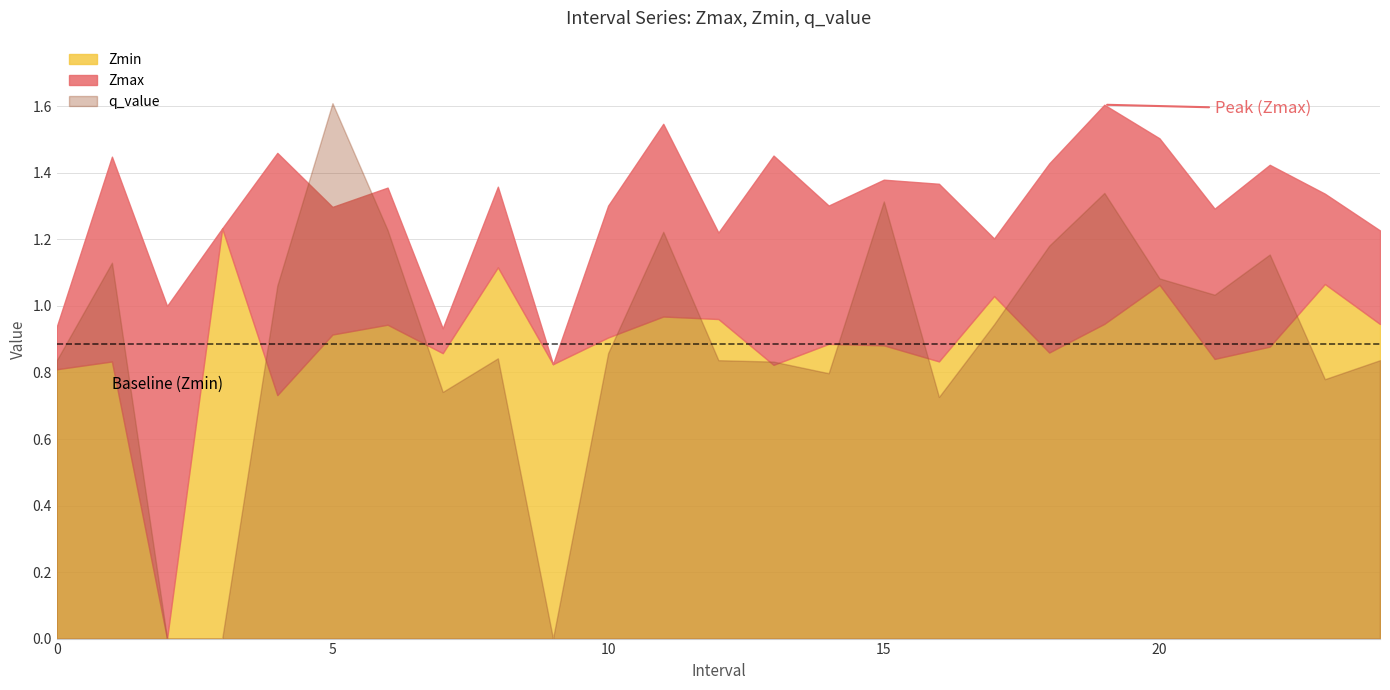

True or false: Zmin and Zmax intersect in this chart.

False